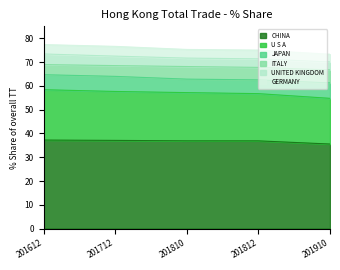

Between 201612 and 201910, which is larger?

201612